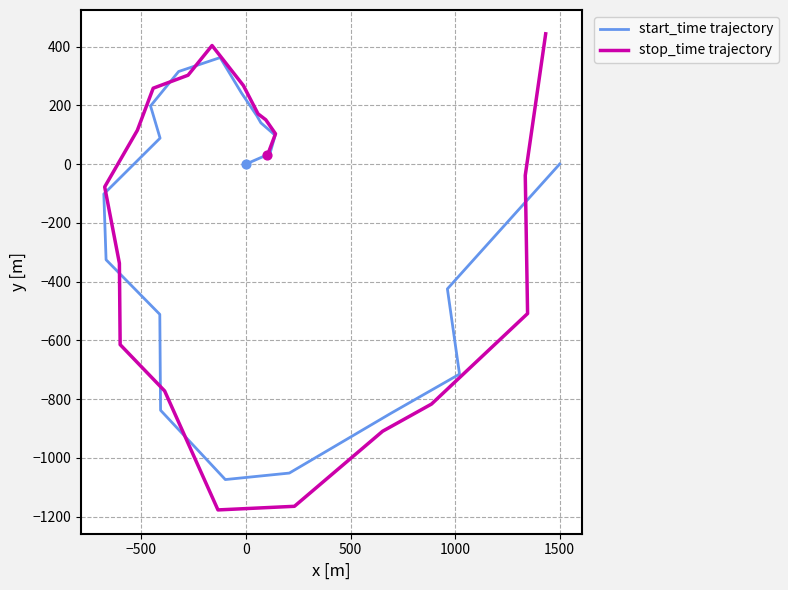

Which series reaches the maximum Y coordinate?

stop_time trajectory